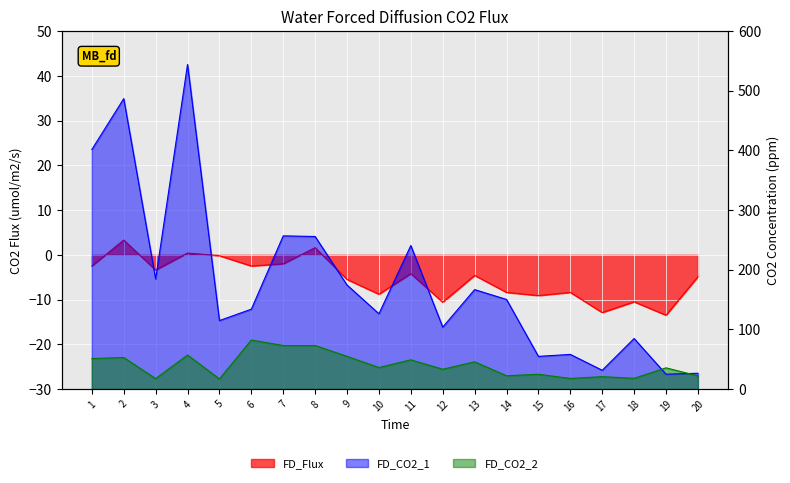

At which category is the sum across all series the highest?

4